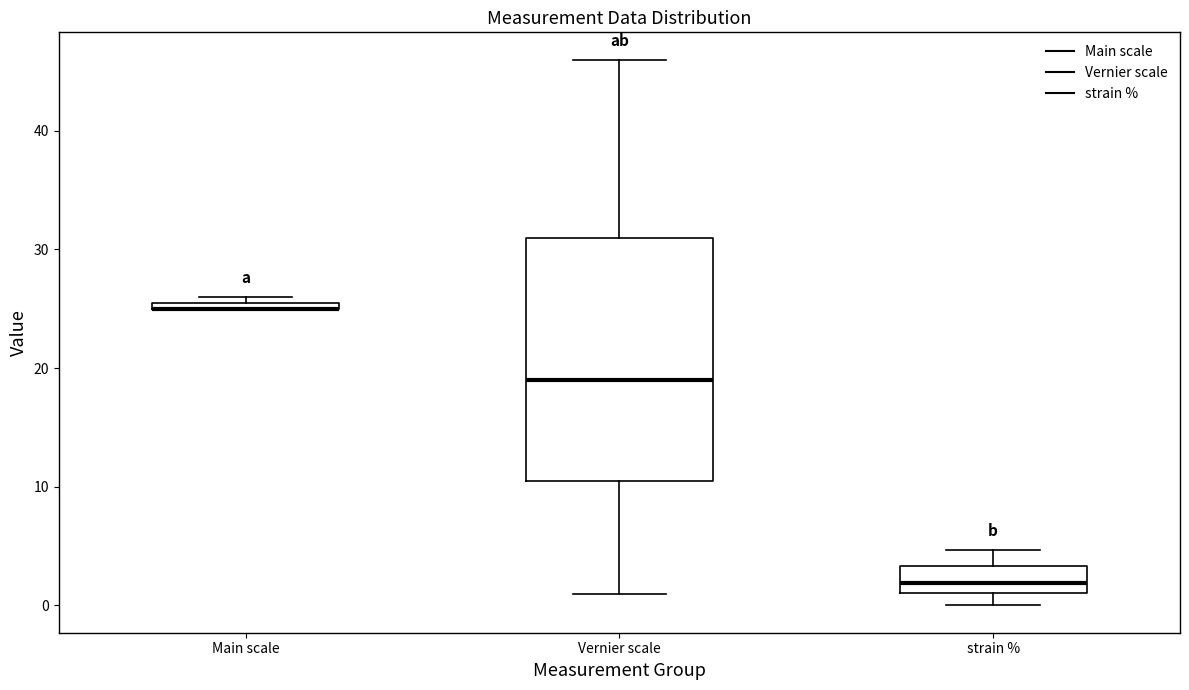

Where is the upper edge of the box for Main scale on the y-axis? The values are not printed on the chart, so give them approximately, as read against the axis.

26